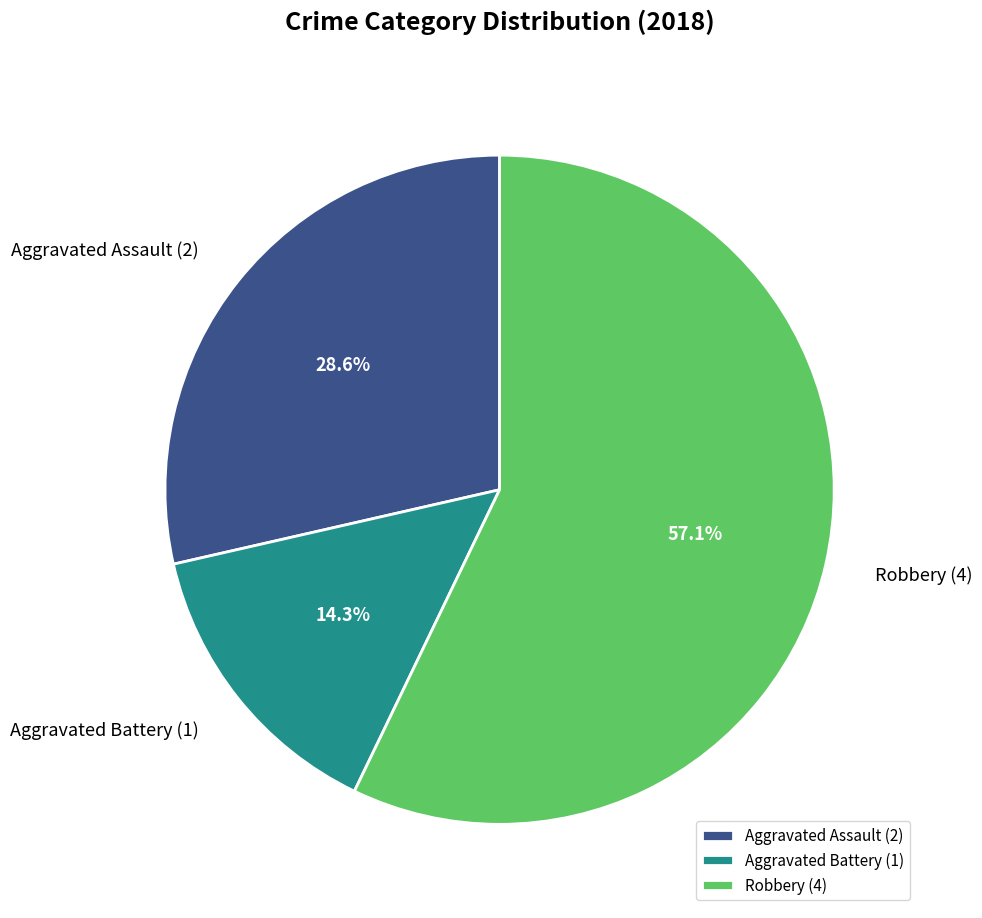

To the nearest percent, what is the difference between the Aggravated Battery and Robbery slice percentages?

43%